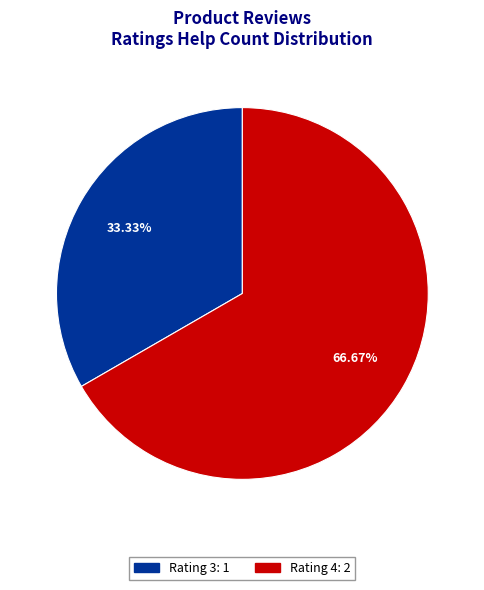

How many slices are in this pie chart?

2